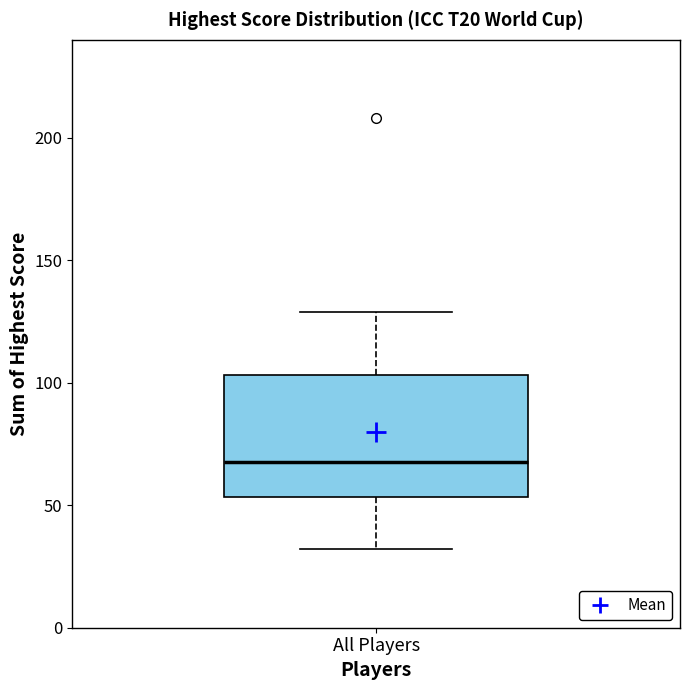

Where does the lower whisker of the box for All Players end on the y-axis? The values are not printed on the chart, so give them approximately, as read against the axis.

30